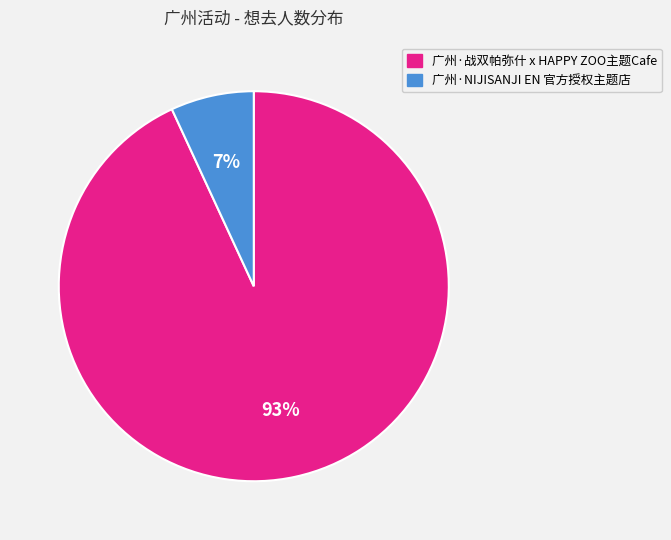

Combined, do 广州·战双帕弥什 x HAPPY ZOO主题Cafe and 广州·NIJISANJI EN 官方授权主题店 account for over 50%?

Yes